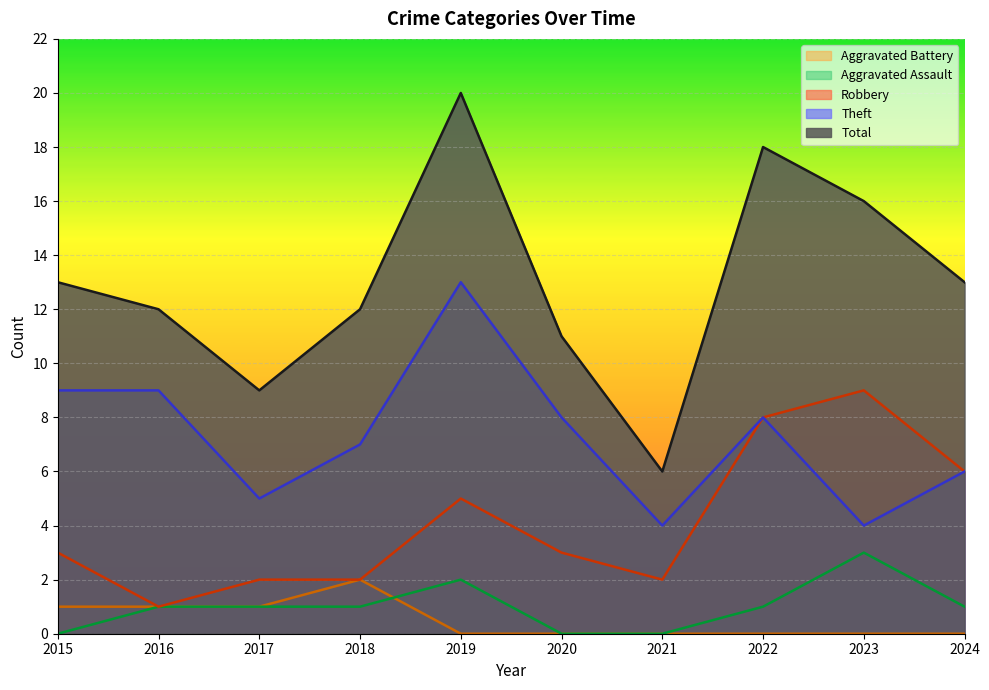

Which series has the largest total across all categories?

Total